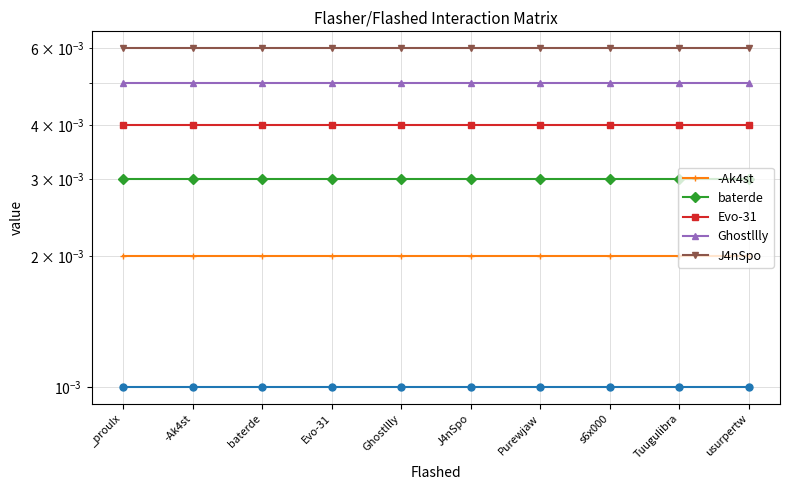

The value of Ghostllly at s6x000 is 0.0. True or false?

False